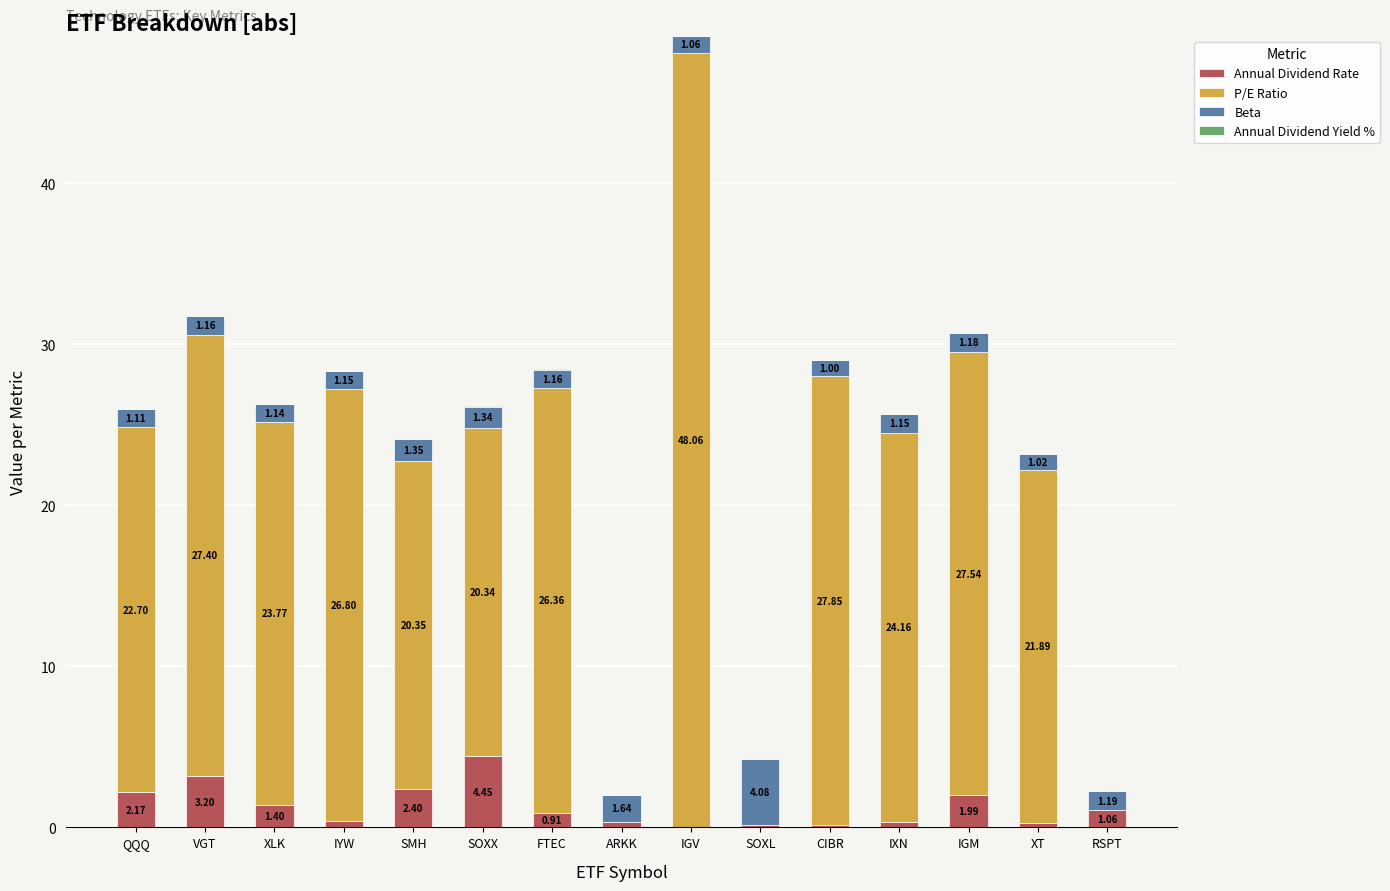

At which category is the sum across all series the highest?

IGV